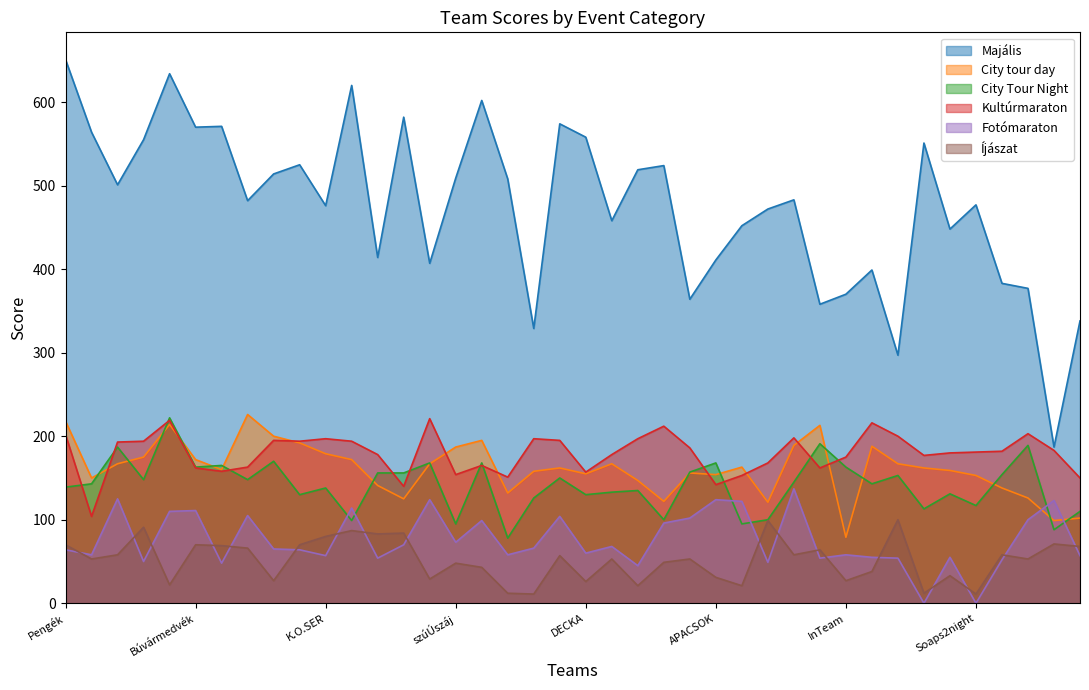

At which category does City Tour Night reach its first local valley?

Mérce